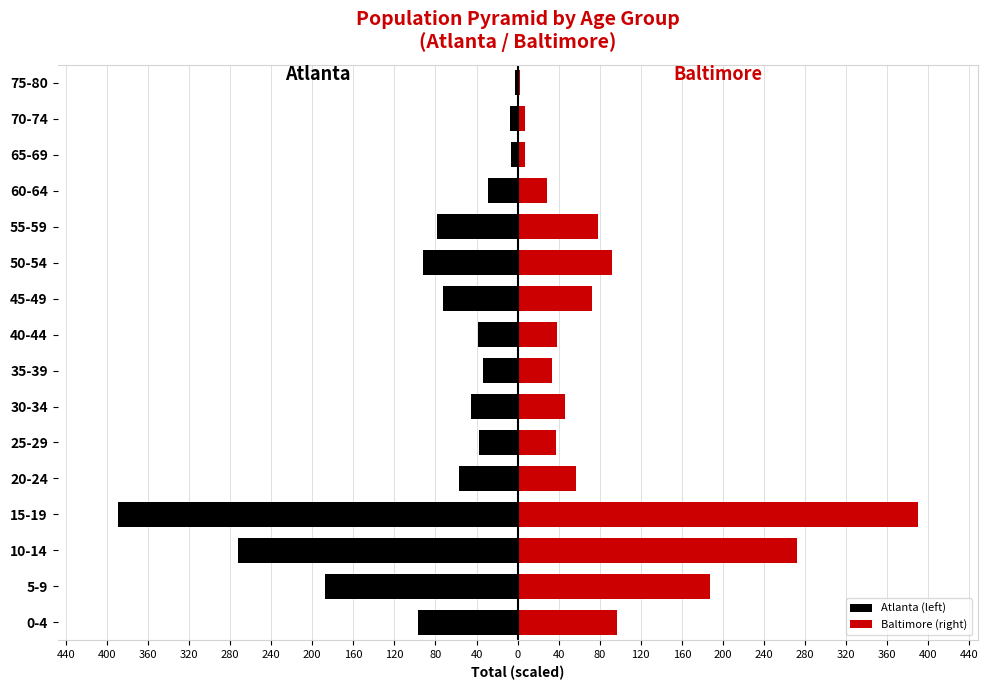

What is the minimum value shown in the chart?

-389.6